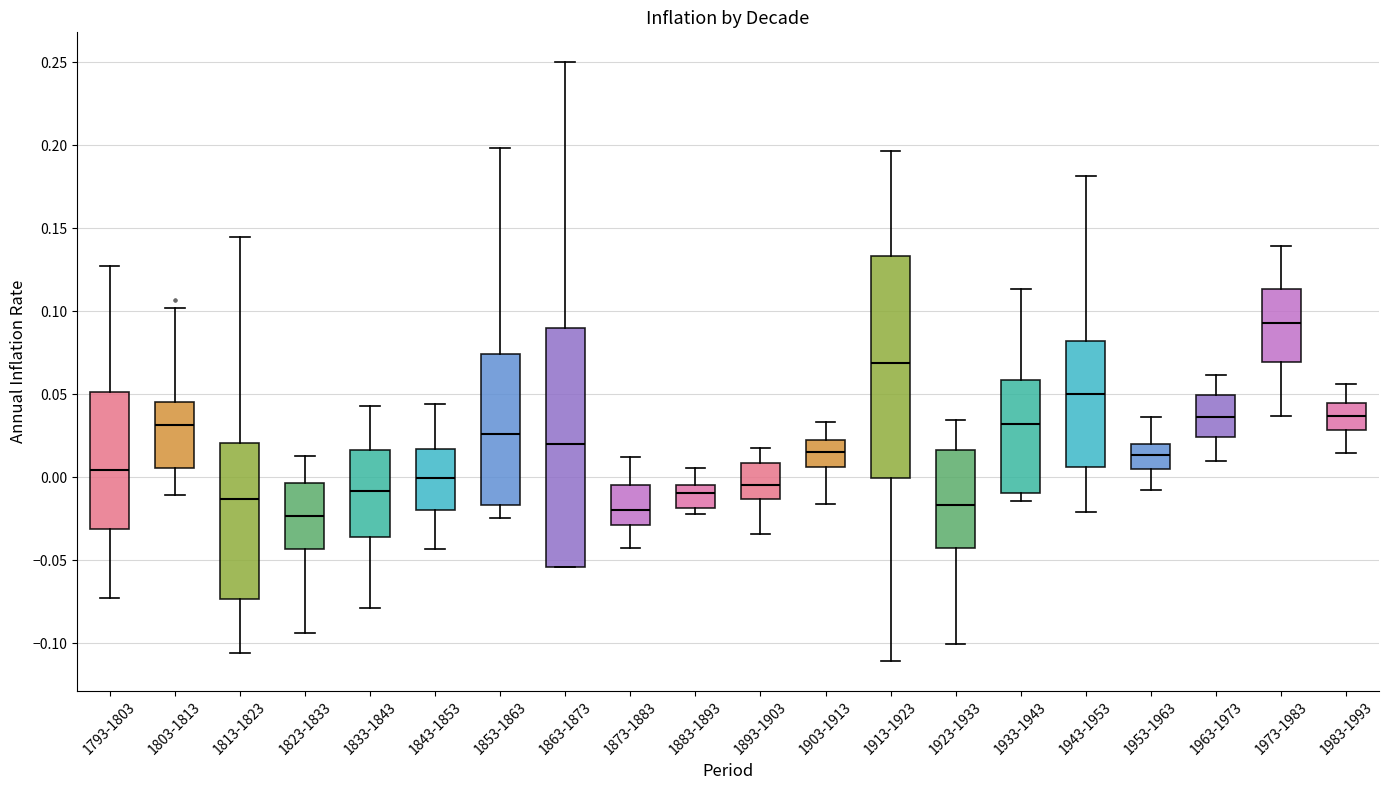

Where does the upper whisker of the box for 1833-1843 end on the y-axis? The values are not printed on the chart, so give them approximately, as read against the axis.

0.045